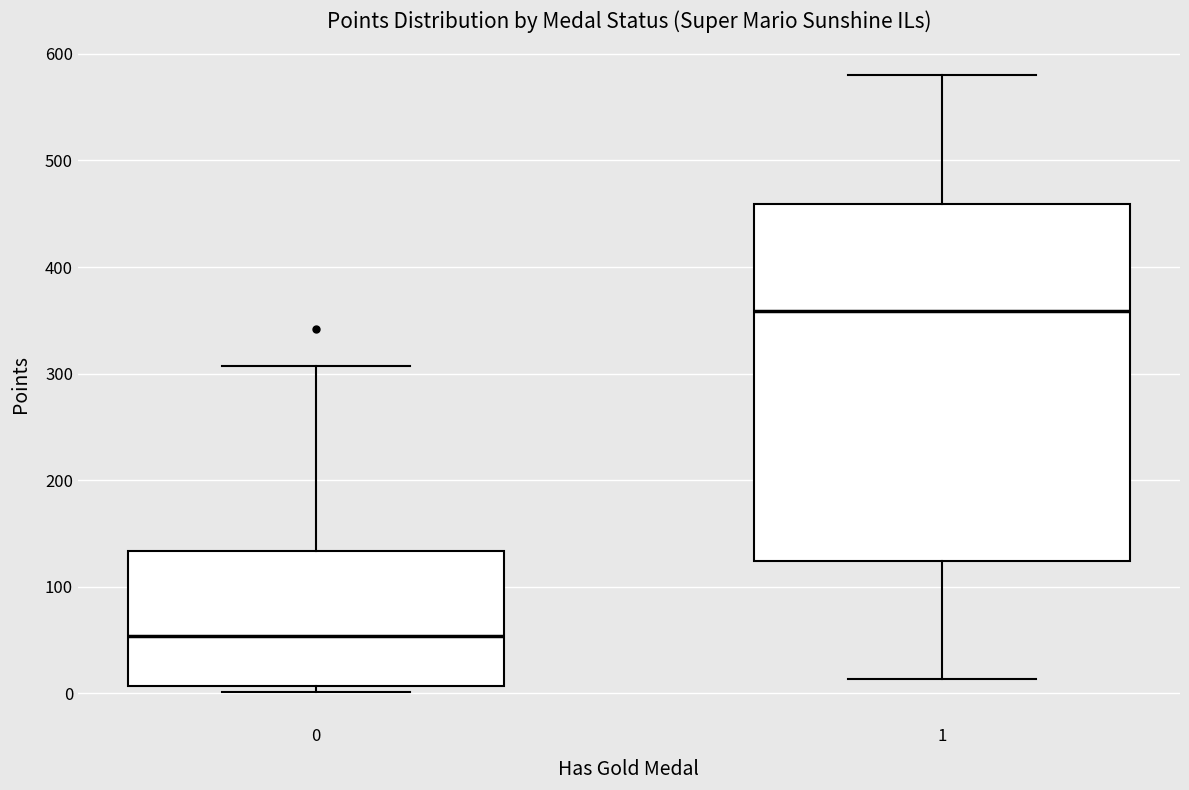

Reading left to right, read every box against the y-axis: the position of its median line, the range the box covers, and the ends of its whiskers. The values are not printed on the chart, so give them approximately, as read against the axis.

0: median 50, box 10 to 130, whiskers 0 to 310
1: median 360, box 120 to 460, whiskers 10 to 580